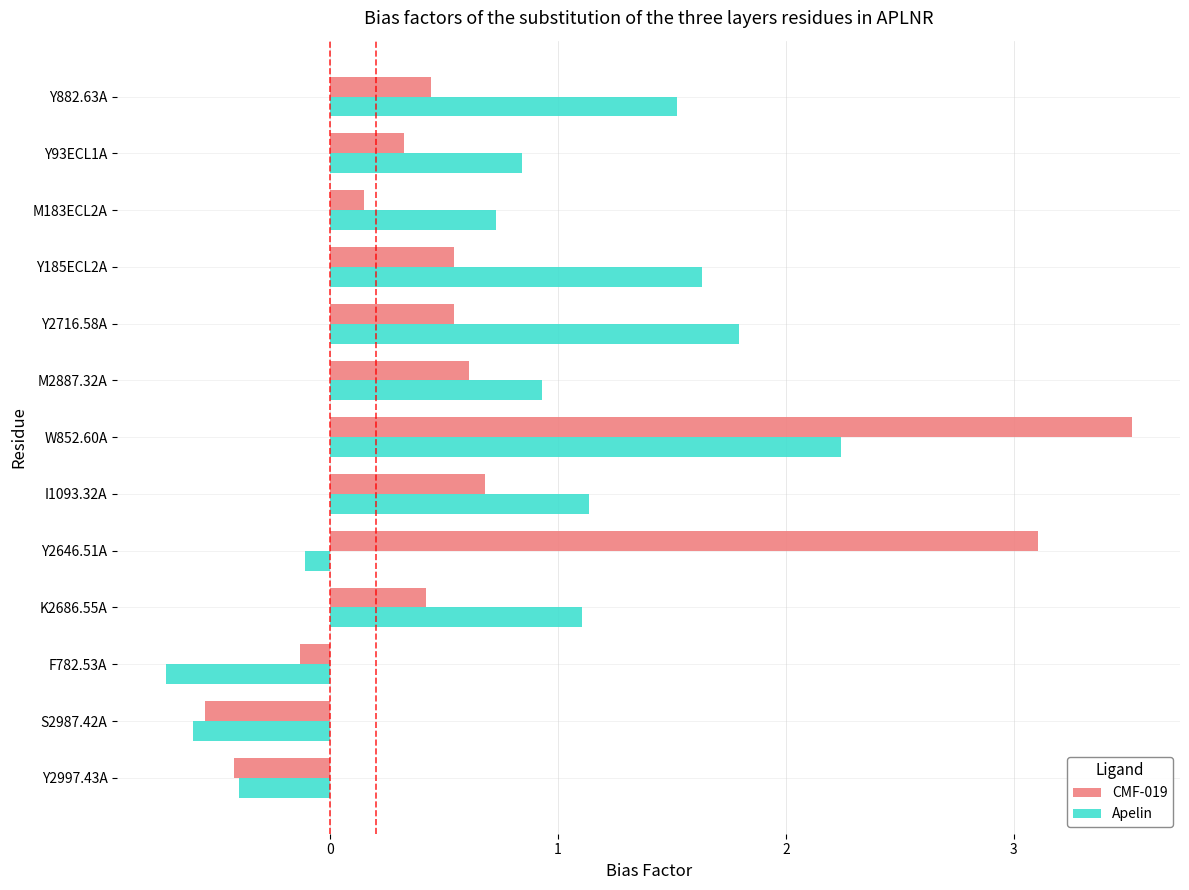

Which series changed the most between I1093.32A and Y2716.58A?

Apelin